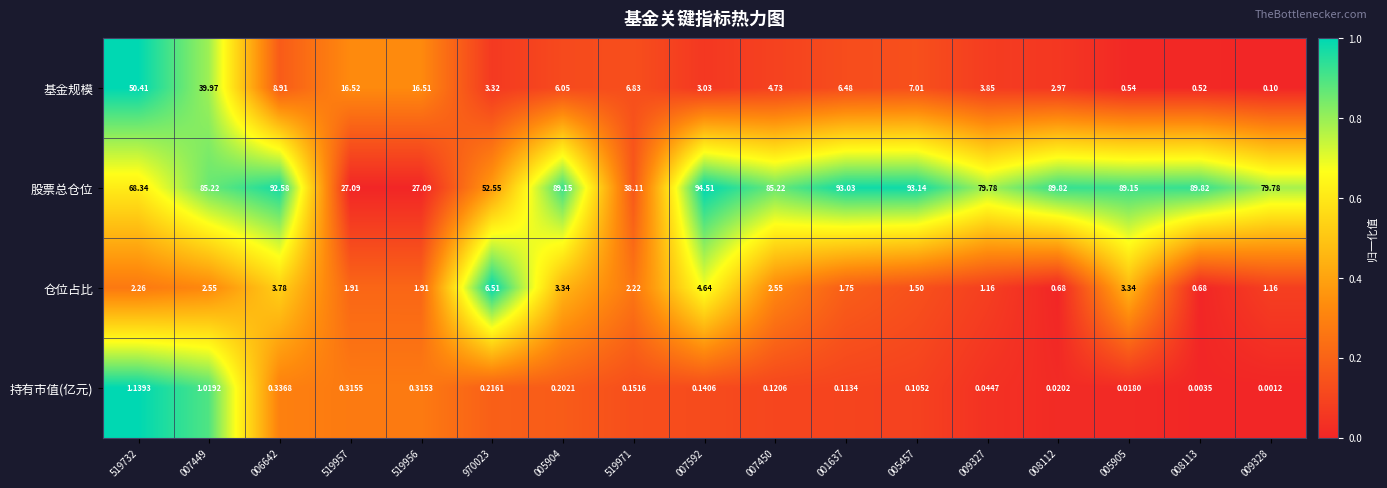

Rank the series by their maximum value, from lowest to highest.

持有市值(亿元), 仓位占比, 基金规模, 股票总仓位